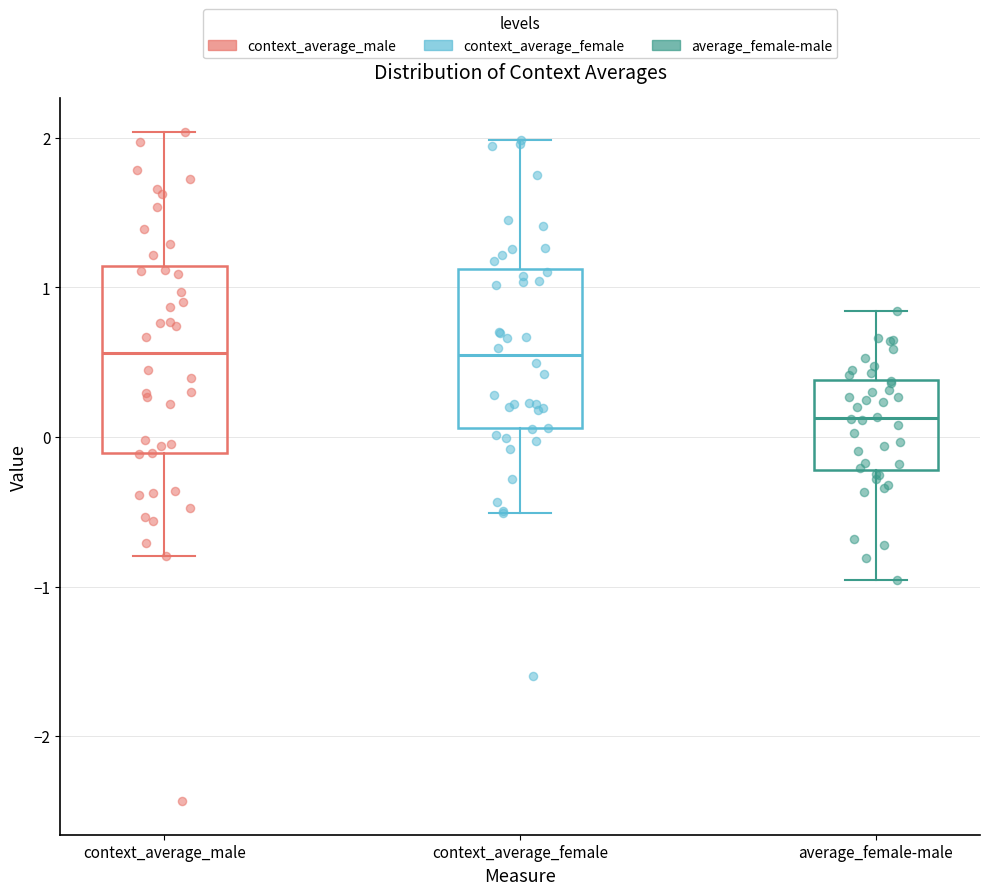

Reading left to right, transcribe this box plot: for each box, give where its median line is, the range the box spans, and where its two whiskers end, as read against the y-axis. The values are not printed on the chart, so give them approximately, as read against the axis.

context_average_male: median 0.6, box -0.1 to 1.1, whiskers -0.8 to 2.0
context_average_female: median 0.5, box 0.1 to 1.1, whiskers -0.5 to 2.0
average_female-male: median 0.1, box -0.2 to 0.4, whiskers -1.0 to 0.8